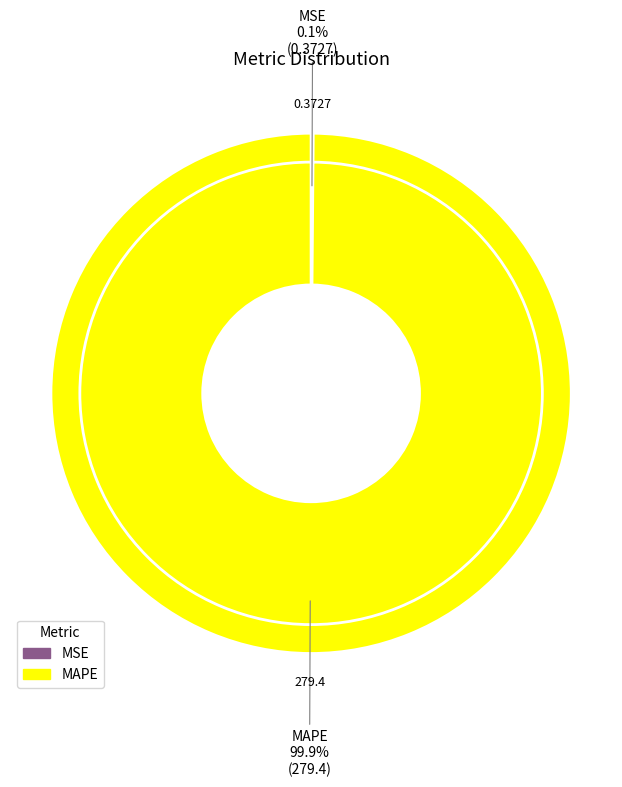

Does any single category account for the majority?

Yes